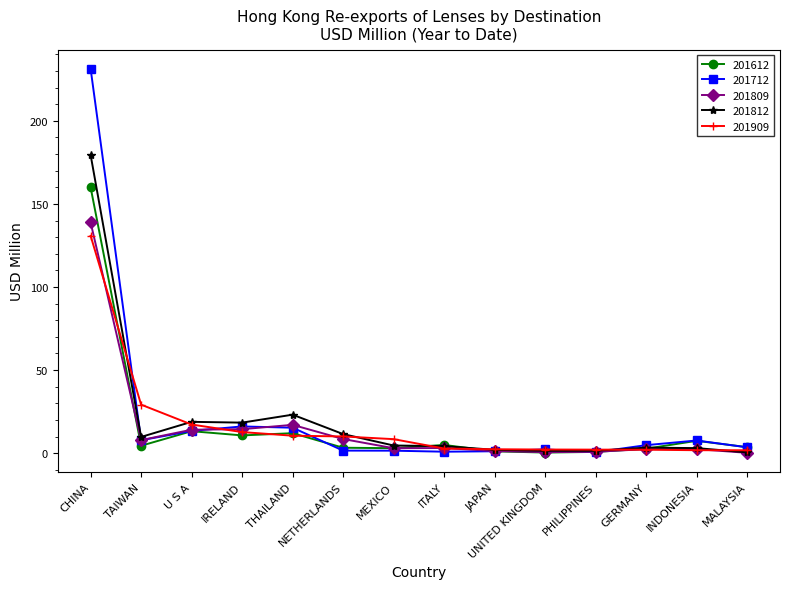

At which category does 201712 reach its first local valley?

TAIWAN